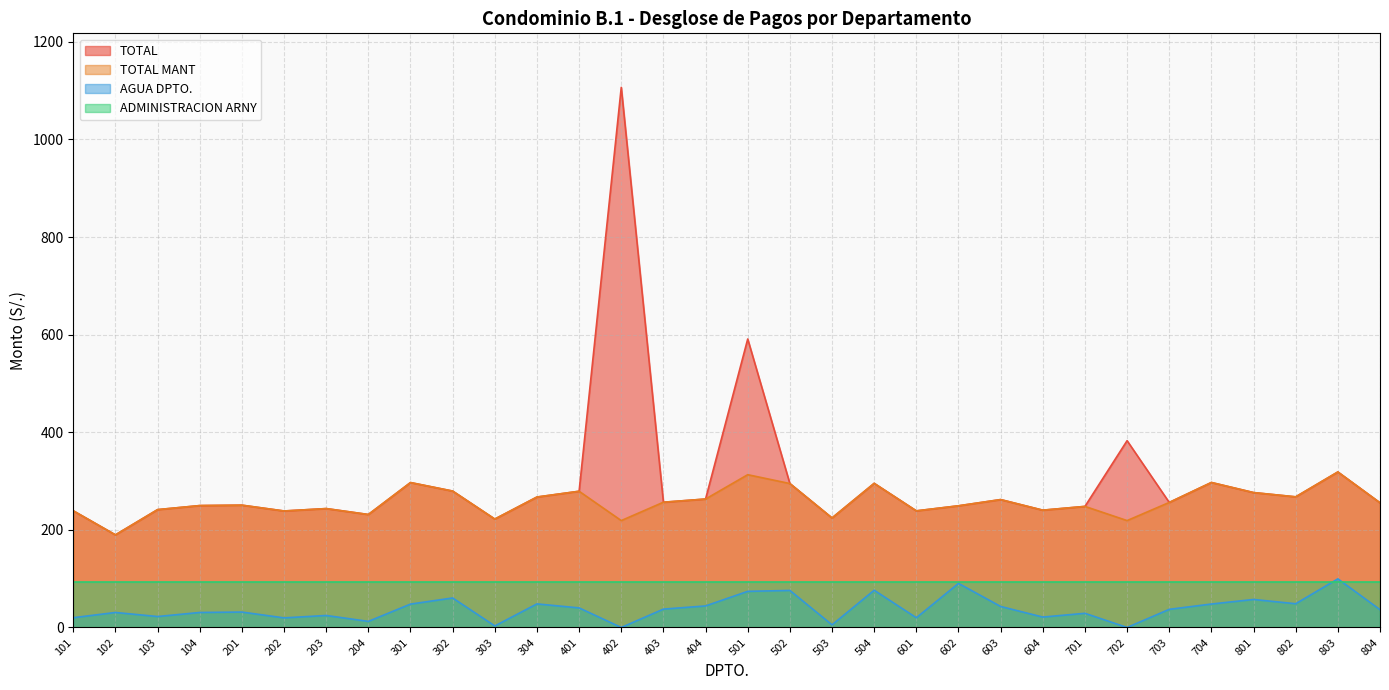

True or false: TOTAL MANT and AGUA DPTO. intersect in this chart.

False